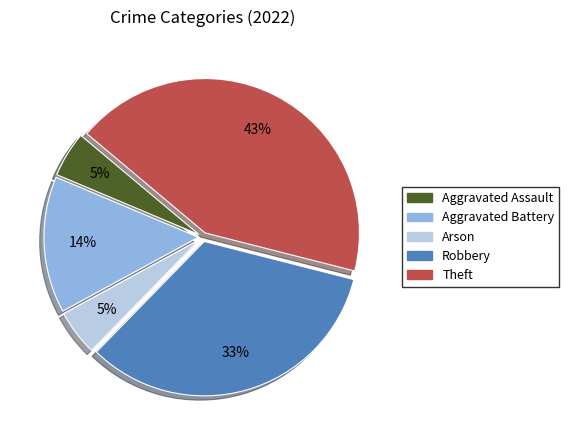

Does Theft represent more than half of the total?

No